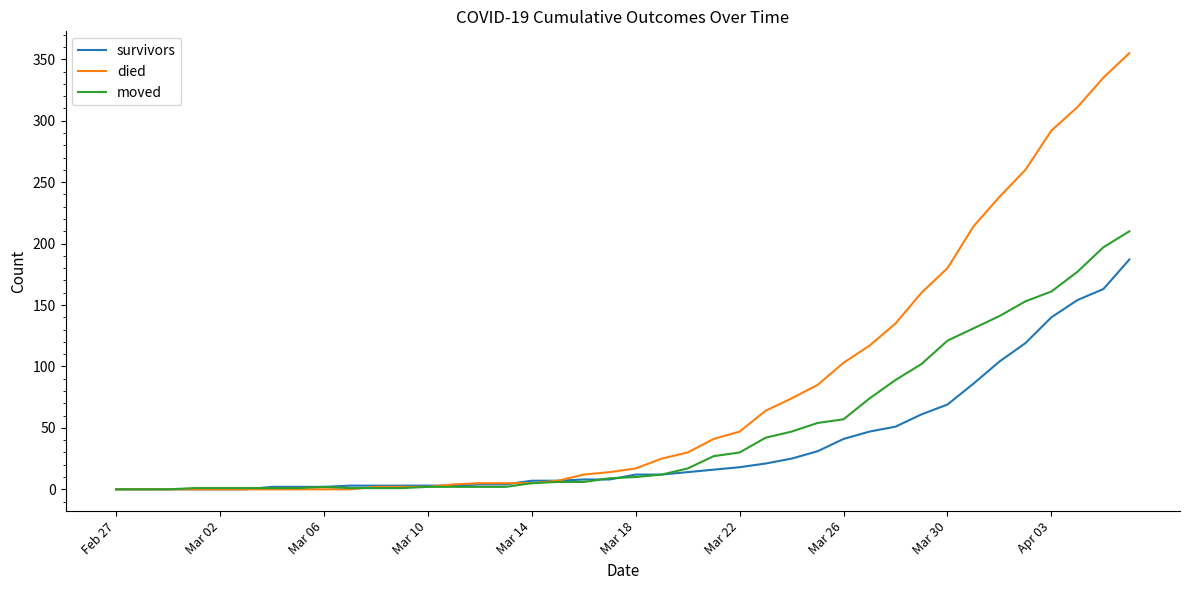

Does the chart display data point markers on the line(s)?

No